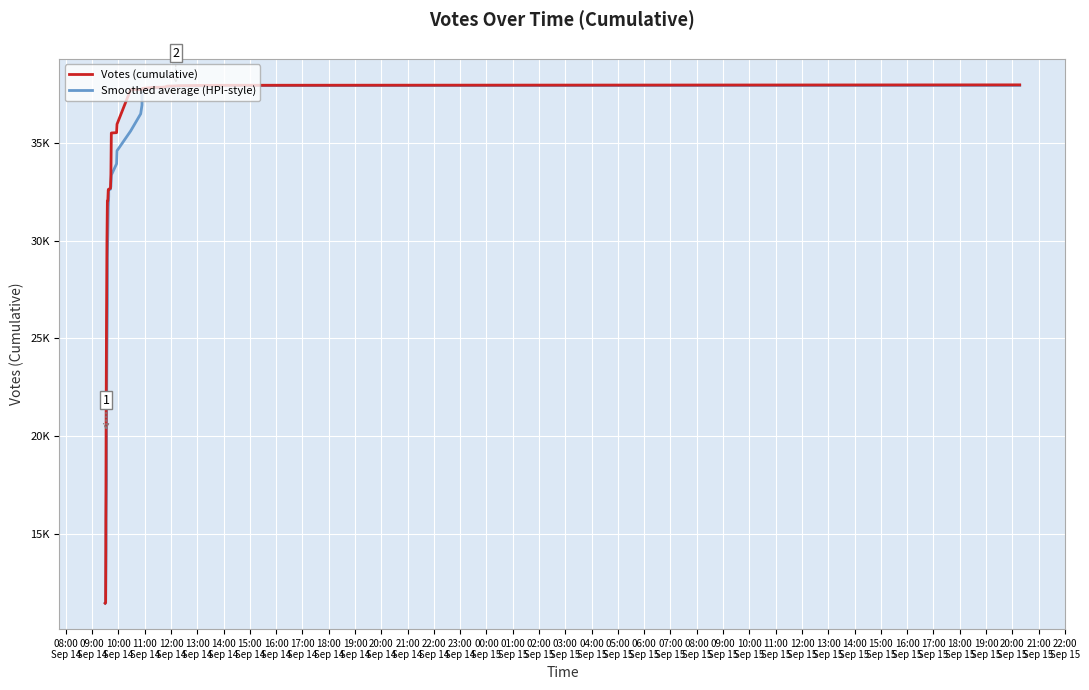

True or false: Votes (cumulative) has more than 1 points higher than both neighbors.

False